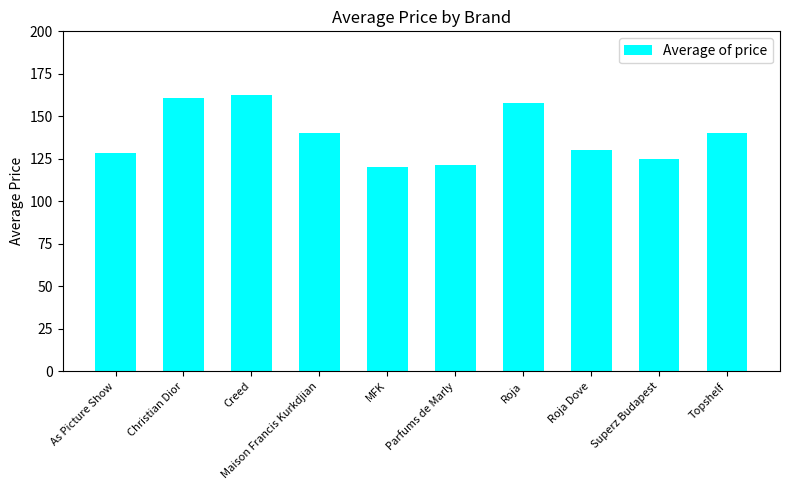

What is the value of the 10th bar from the left?

140.0